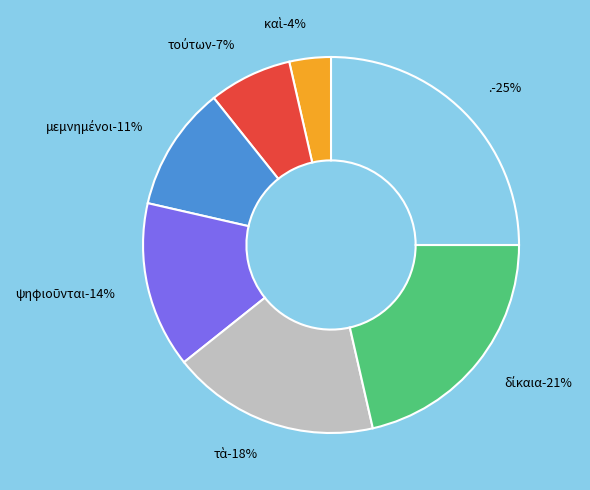

Is καὶ the majority of the pie?

No